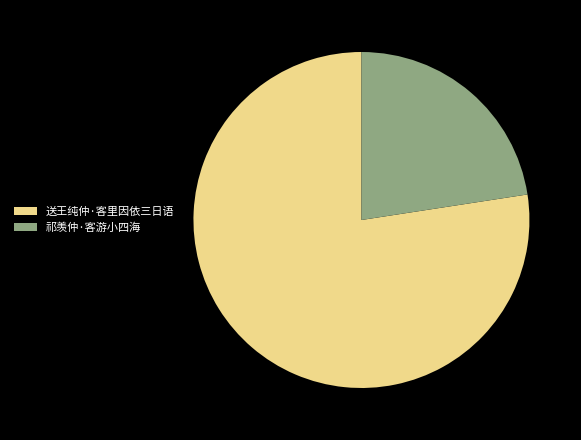

Is 祁羡仲·客游小四海 the majority of the pie?

No